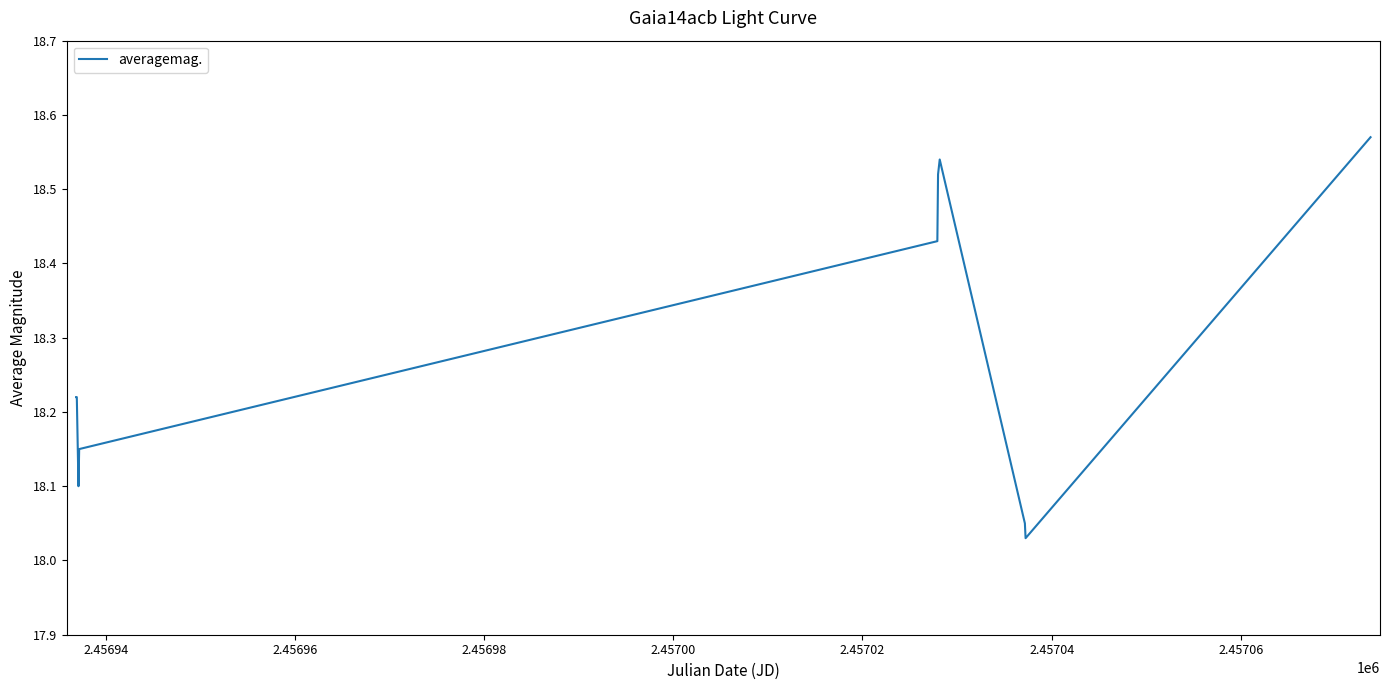

How many points are higher than both their immediate neighbors (excluding endpoints)?

1